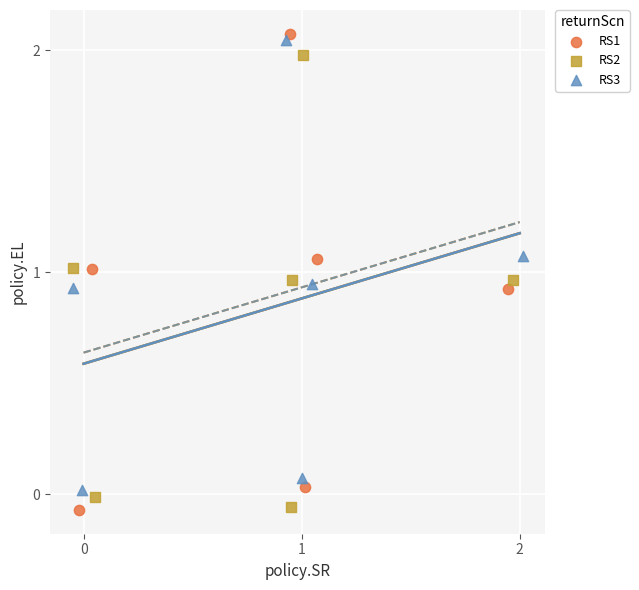

What are all the series names shown in the legend?

RS1, RS2, RS3